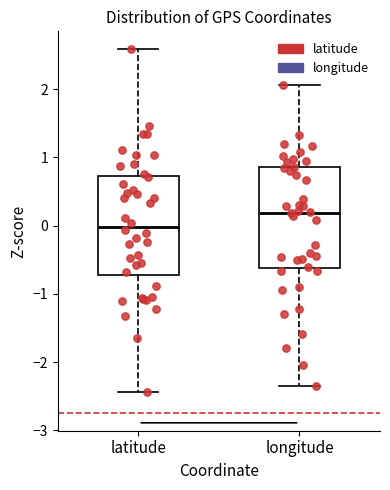

Reading left to right, read every box against the y-axis: the position of its median line, the range the box covers, and the ends of its whiskers. The values are not printed on the chart, so give them approximately, as read against the axis.

latitude: median 0.0, box -0.7 to 0.7, whiskers -2.4 to 2.6
longitude: median 0.2, box -0.6 to 0.9, whiskers -2.4 to 2.1